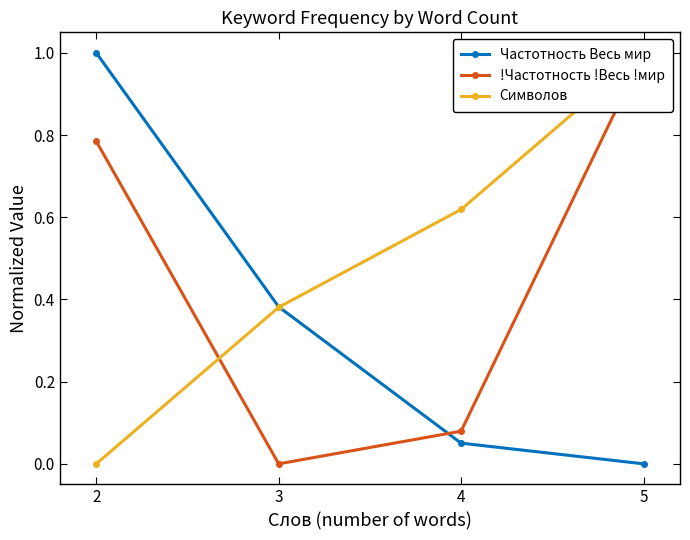

How many positive values does the Частотность Весь мир series have?

3